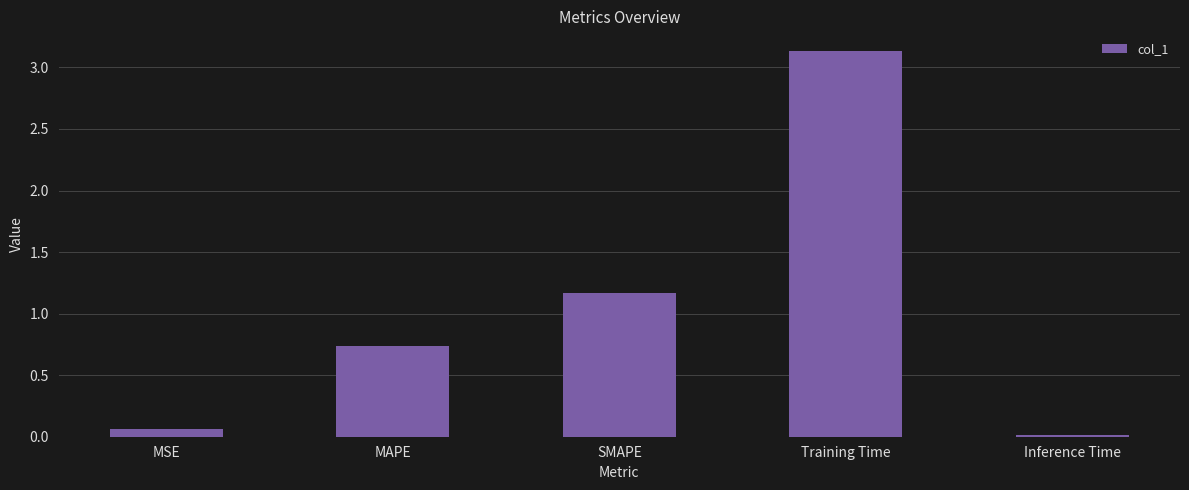

Between MAPE and MSE, which is larger?

MAPE